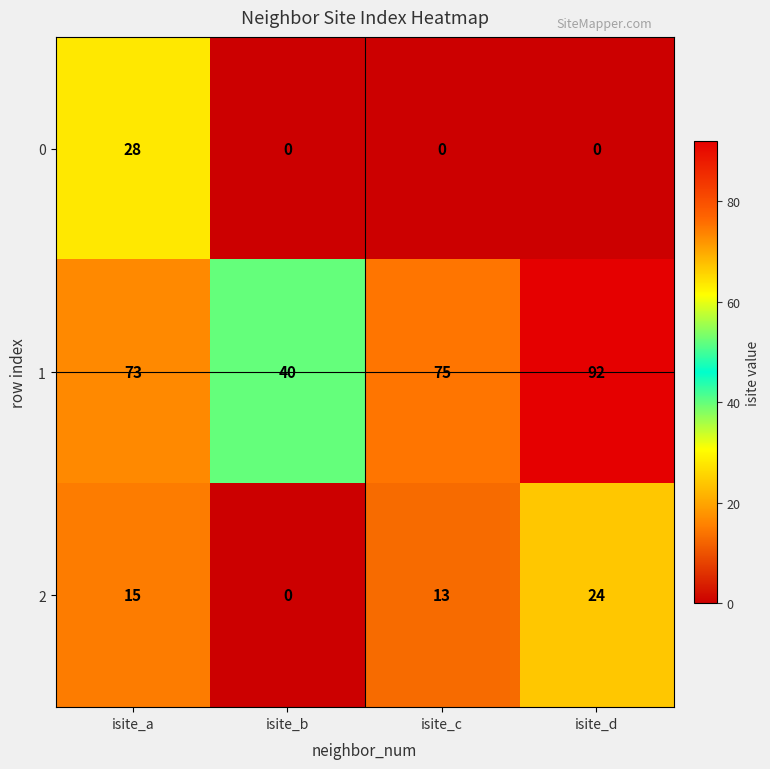

Where is 2 nearest to the value 12?

isite_c